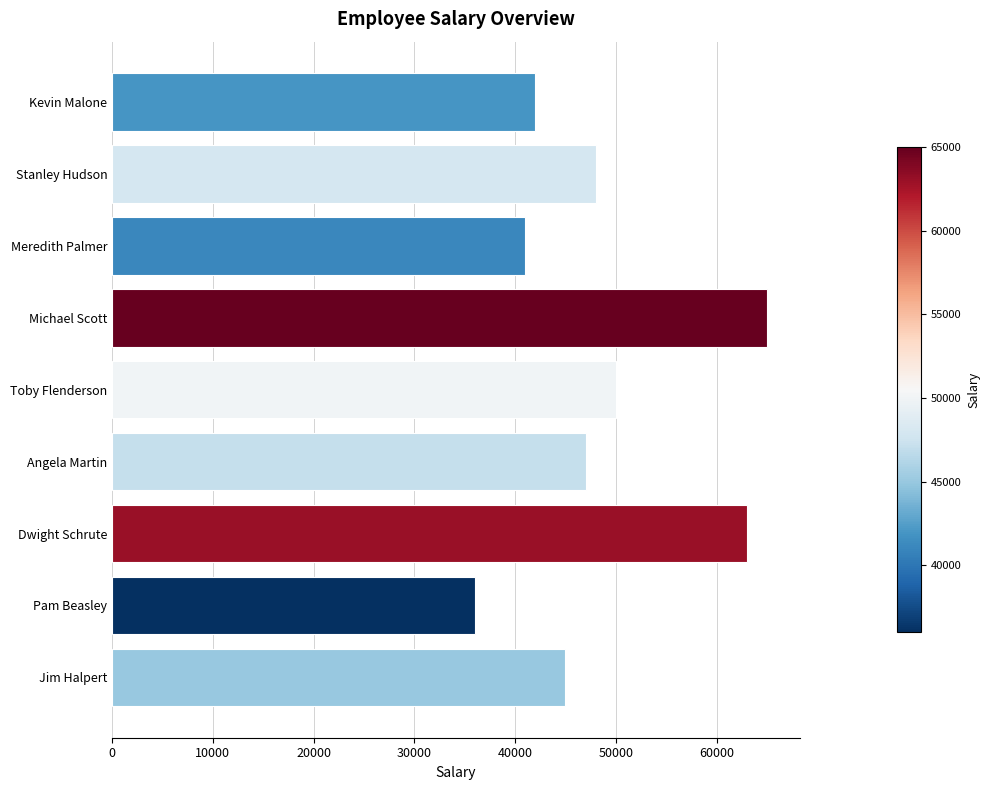

Does the chart contain stacked bars?

No